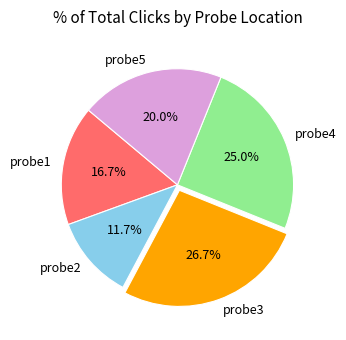

Does probe3 represent more than half of the total?

No